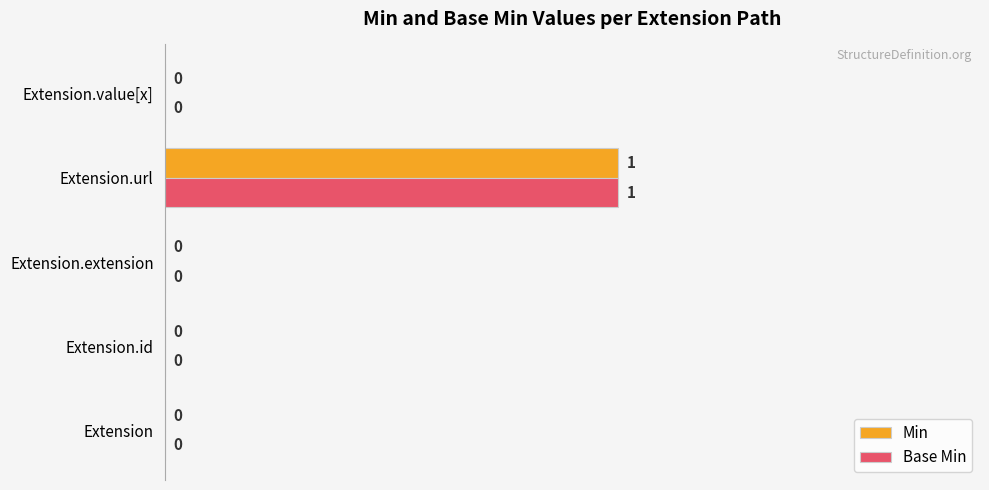

The value of Base Min at Extension.value[x] is 0. True or false?

True